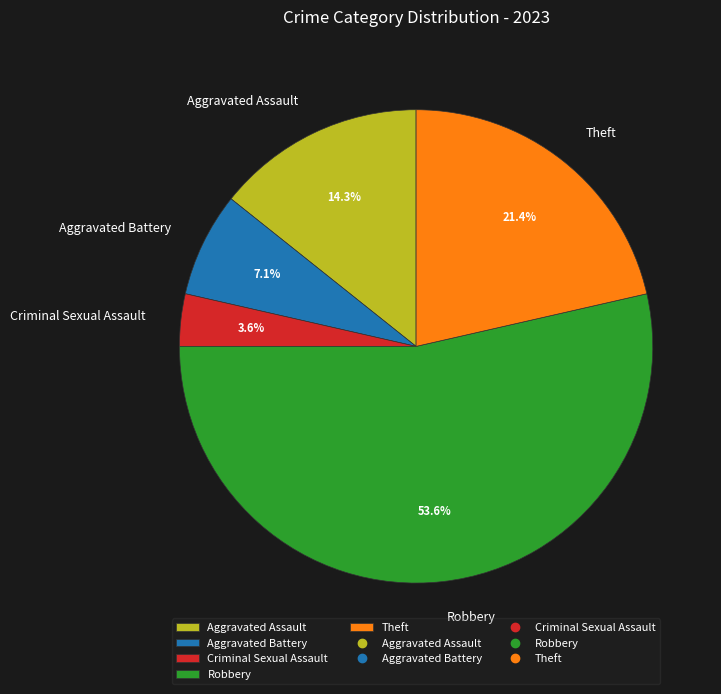

Between Aggravated Assault and Robbery, which is larger?

Robbery